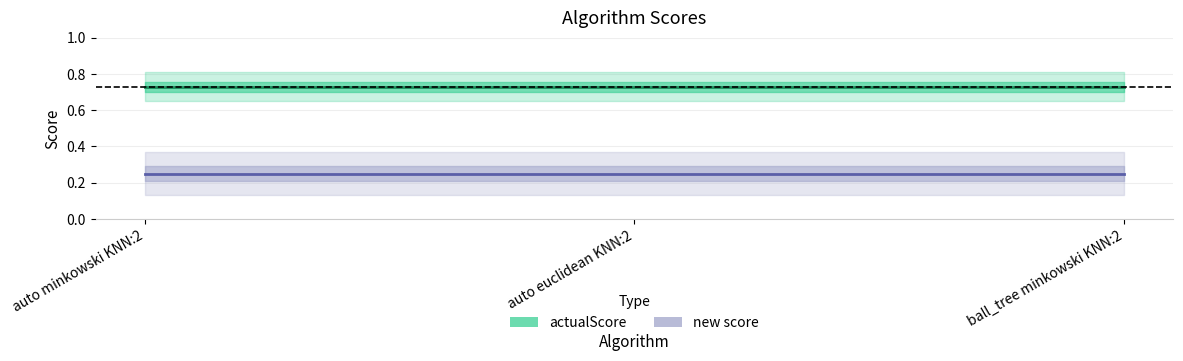

Reading left to right, what are all the values shown in this chart?

actualScore: 0.7	0.7	0.7
new score: 0.2	0.2	0.2